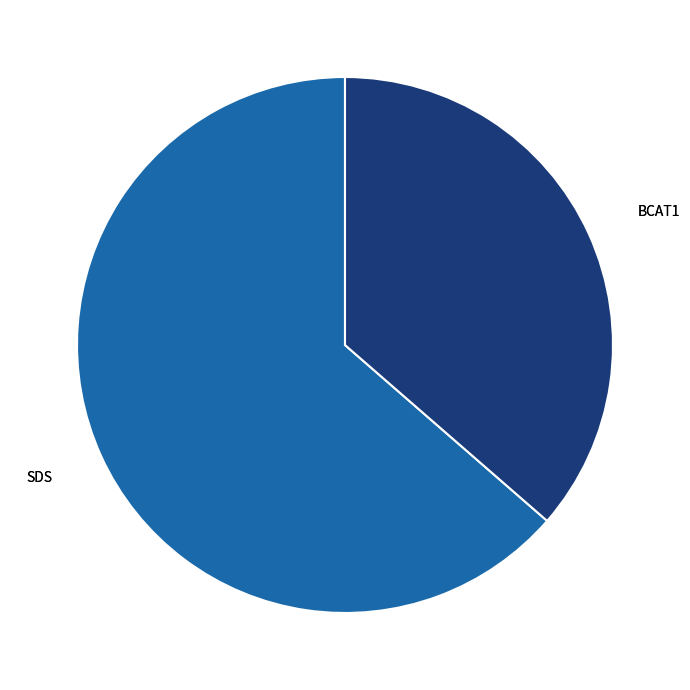

Which category has the smallest portion of the pie?

BCAT1